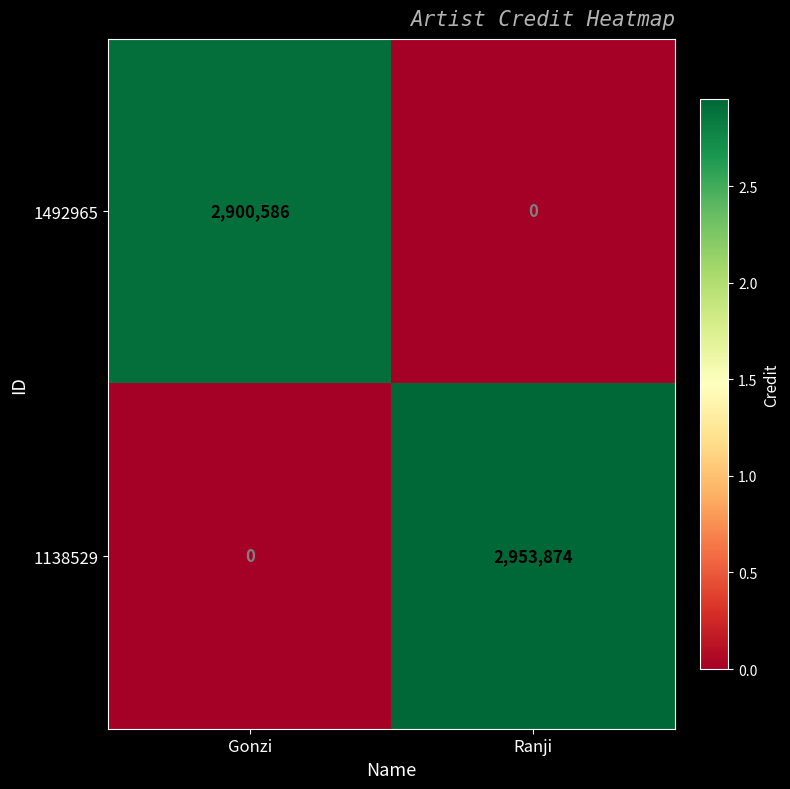

What is the difference between the 1138529 values at Ranji and Gonzi?

2953874